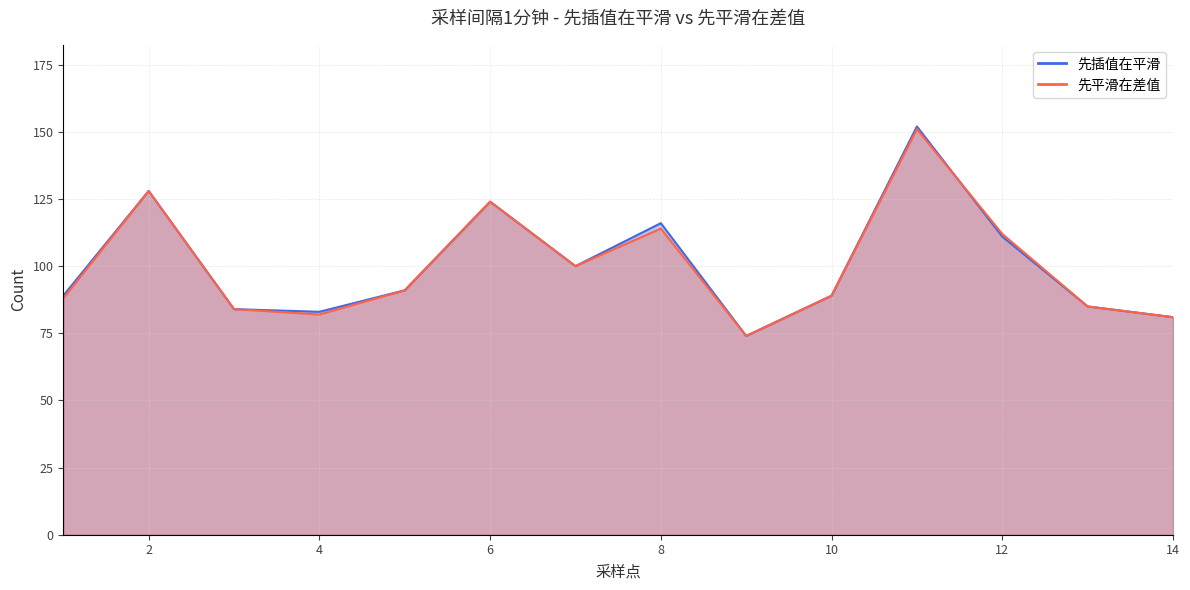

True or false: 先平滑在差值 has a value of 57 at 13.

False